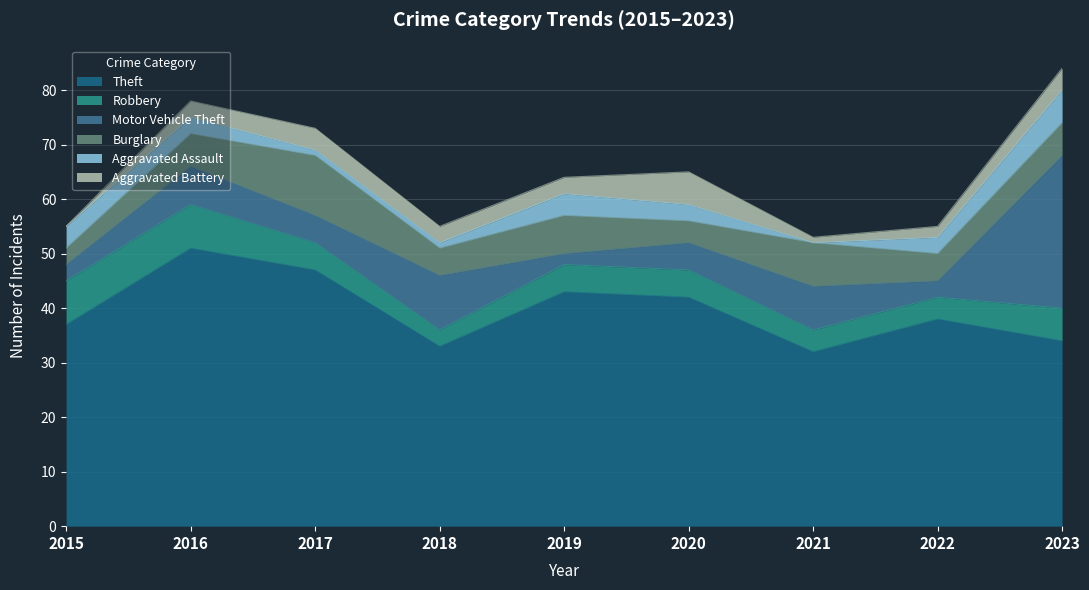

What is the value of the Robbery point at the 2nd from the left?

8